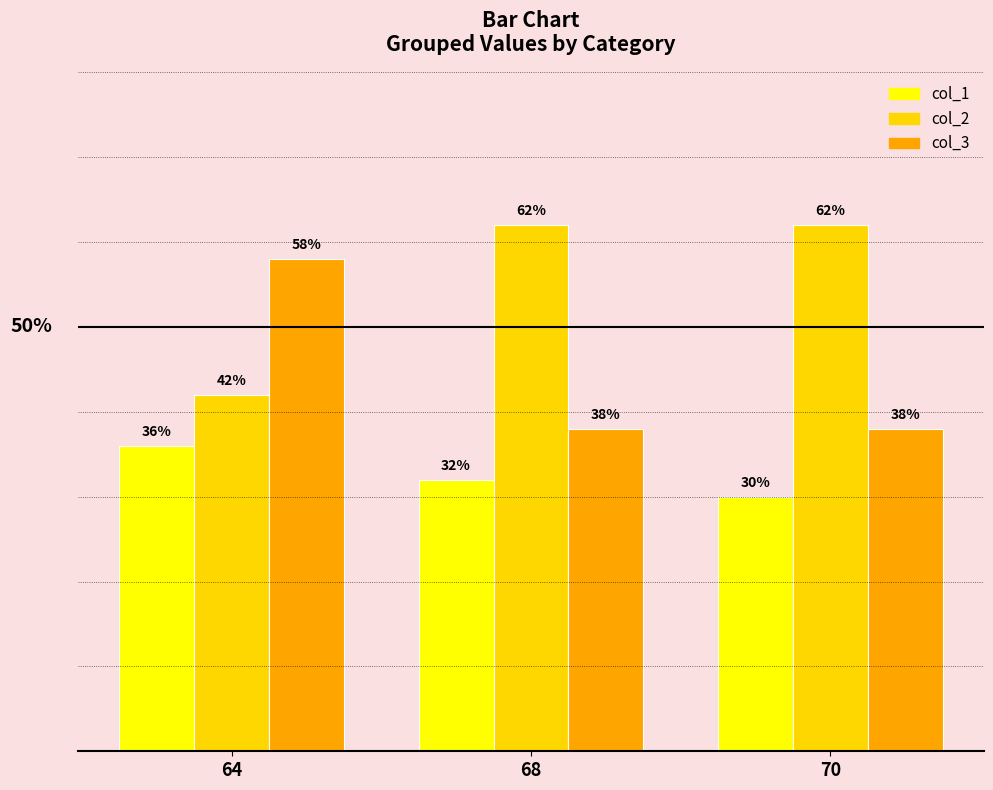

Is the value of col_1 at 70 greater than the value of col_2 at 64?

No